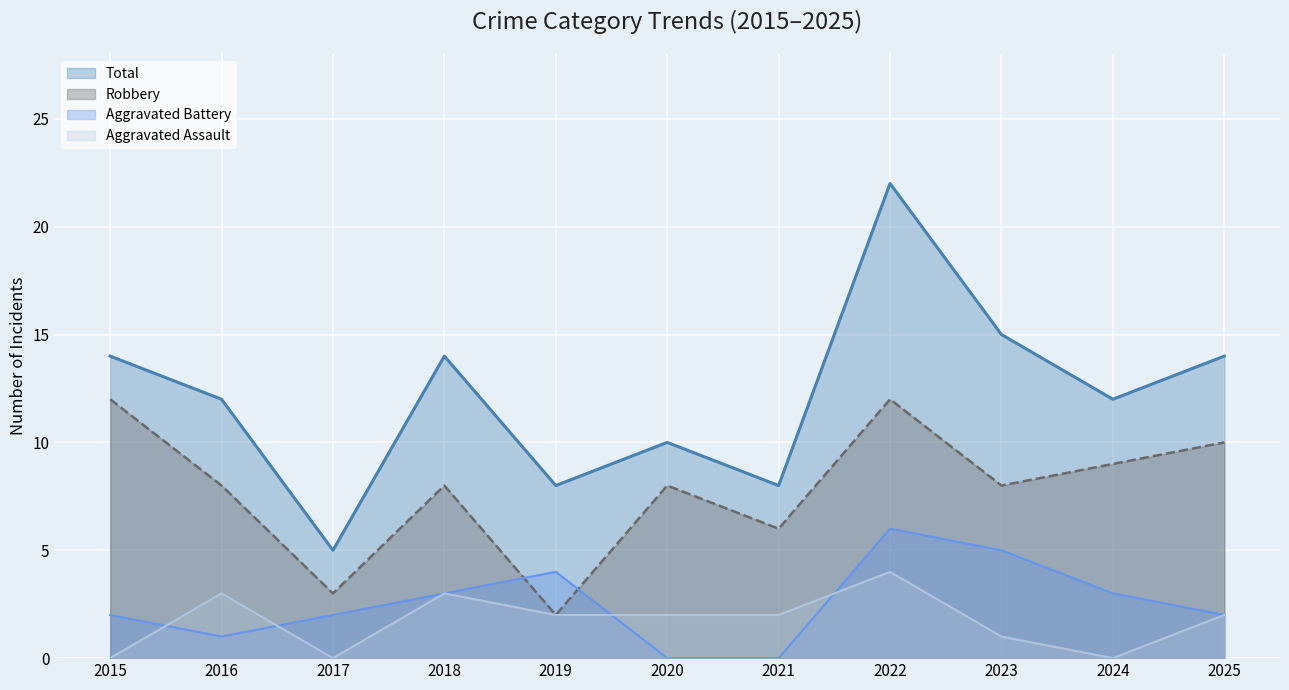

True or false: Robbery and Aggravated Assault intersect in this chart.

False